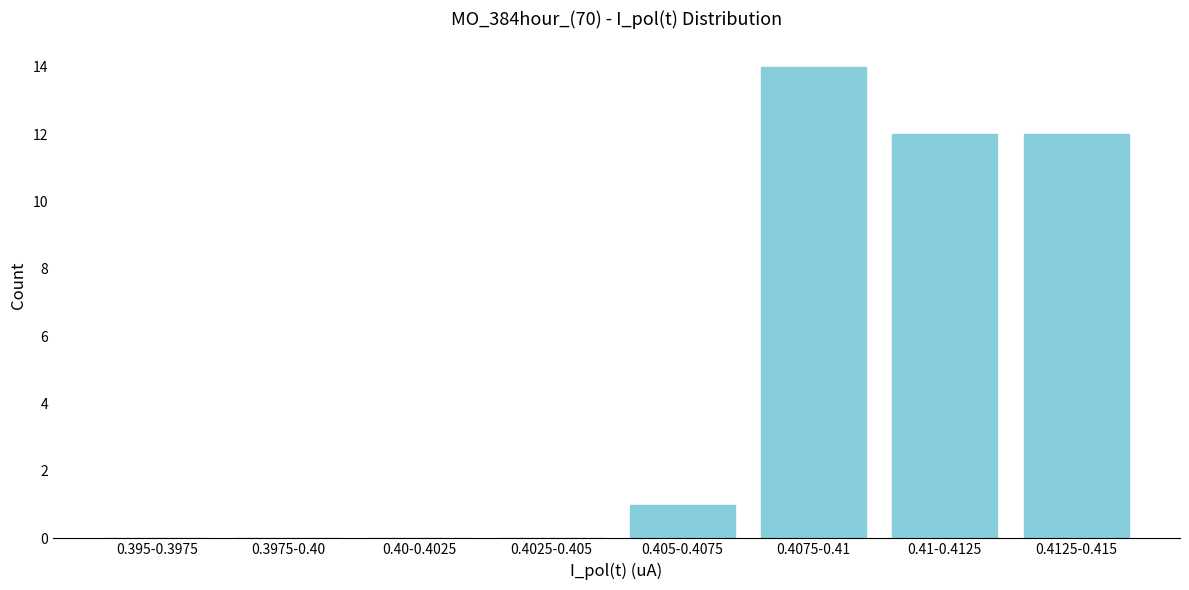

Reading left to right, transcribe all the data shown in this chart.

0.395-0.3975=0	0.3975-0.40=0	0.40-0.4025=0	0.4025-0.405=0	0.405-0.4075=1	0.4075-0.41=14	0.41-0.4125=12	0.4125-0.415=12